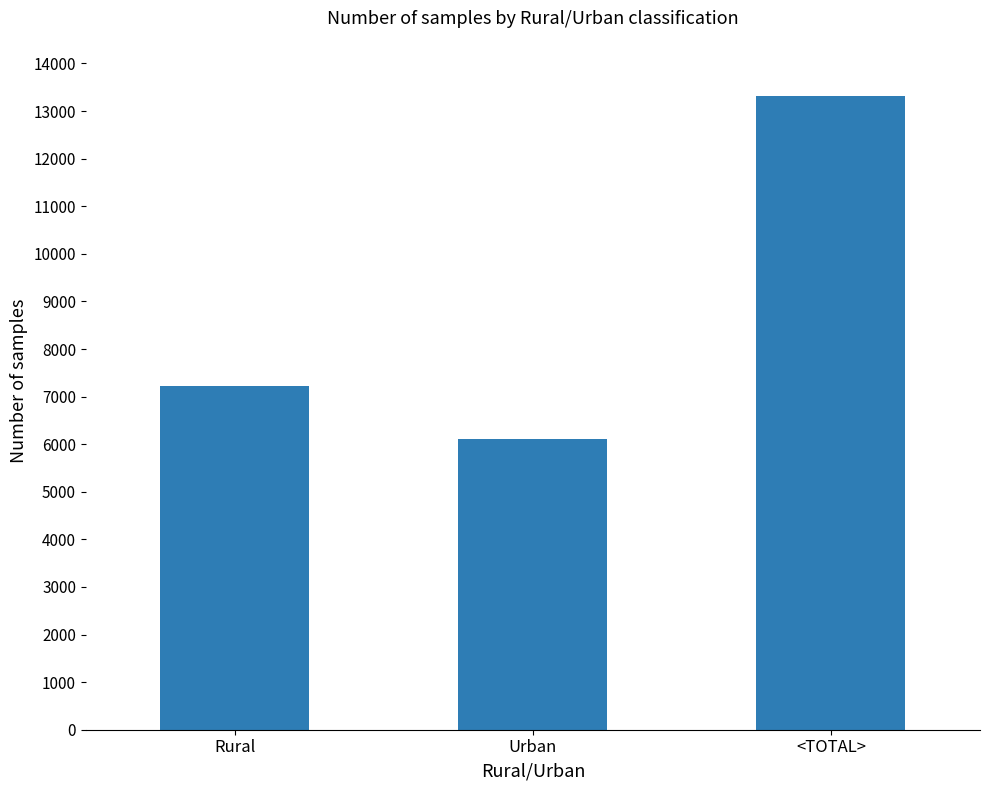

What is the average value?

8881